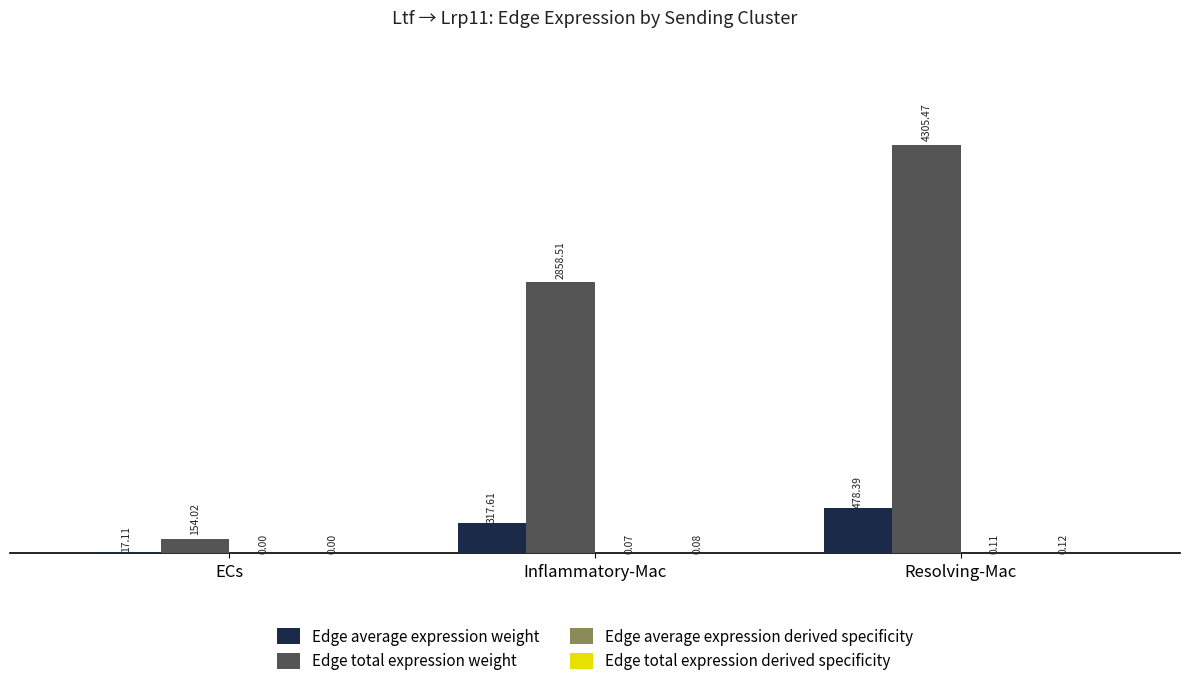

Which series has the largest total across all categories?

Edge total expression weight